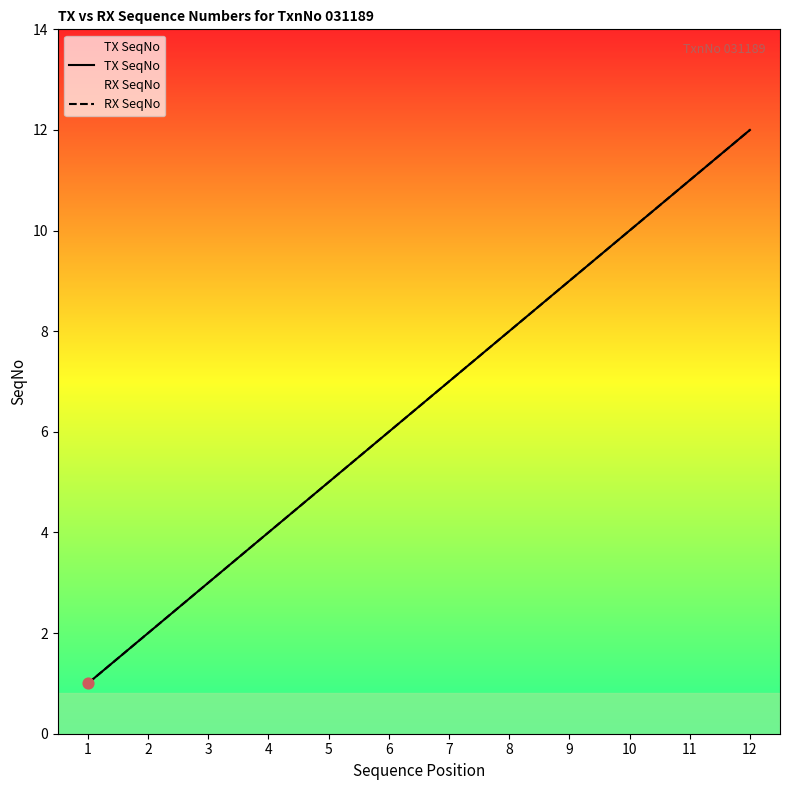

What is the total value across all series at 5?

10